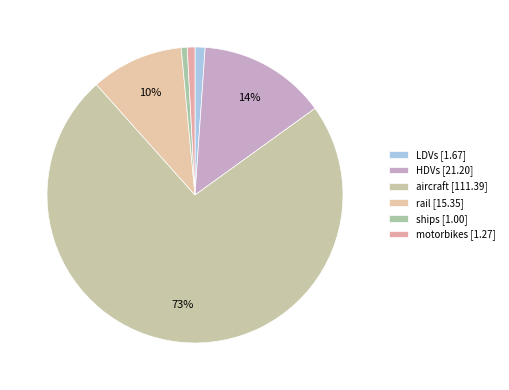

Is there a majority slice in this chart?

Yes